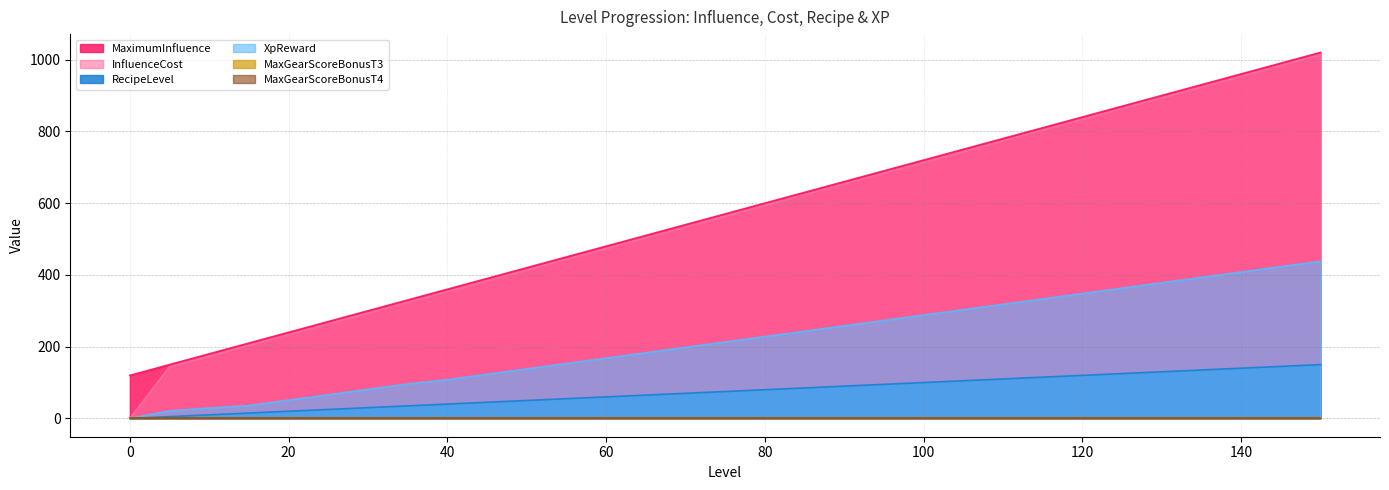

Which series has the widest spread of values?

InfluenceCost